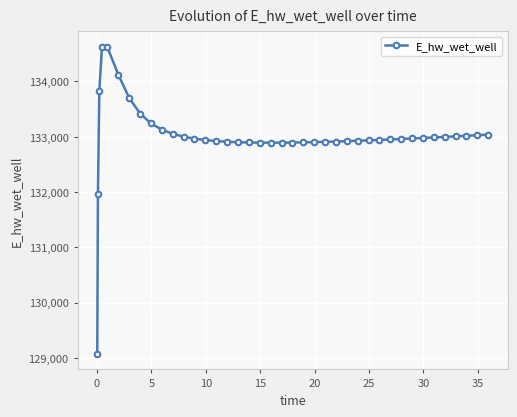

True or false: the data has more than 0 interior local peaks.

True